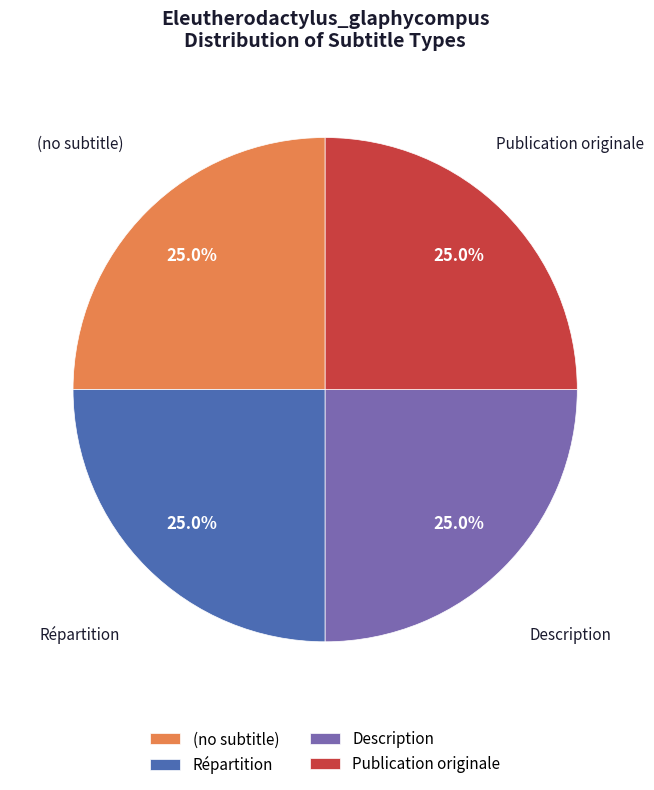

What is the total percentage of Description and (no subtitle)?

50.0%